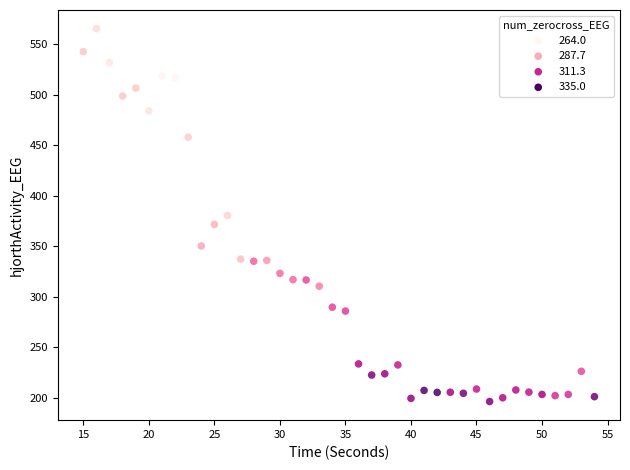

What is the range of X values (max minus min)?

39.0